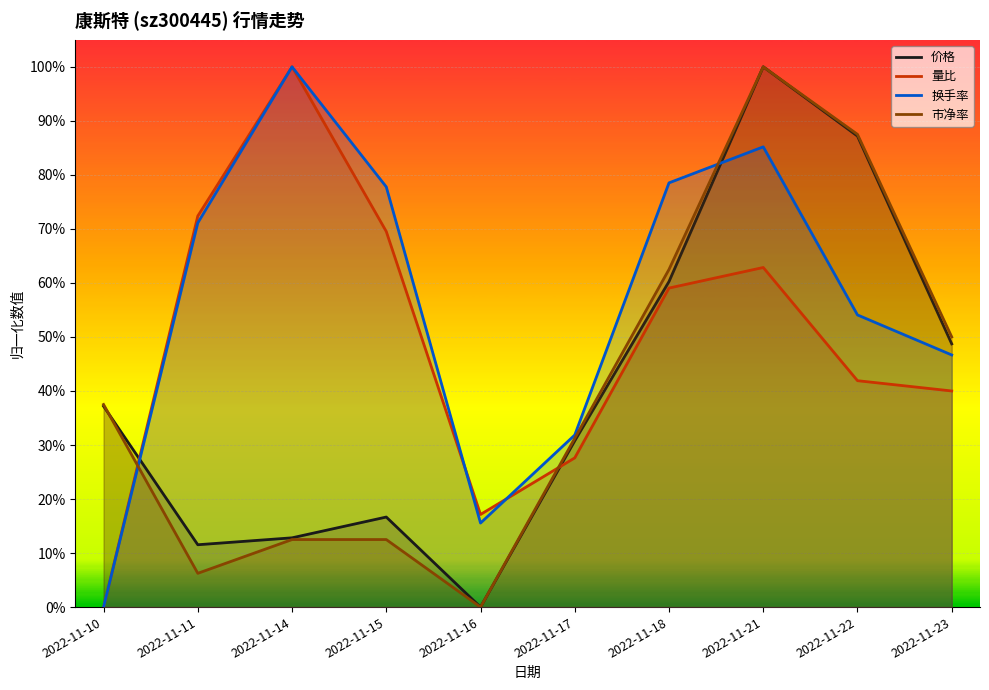

What is the spread (max minus min) of values at 2022-11-16?

0.2